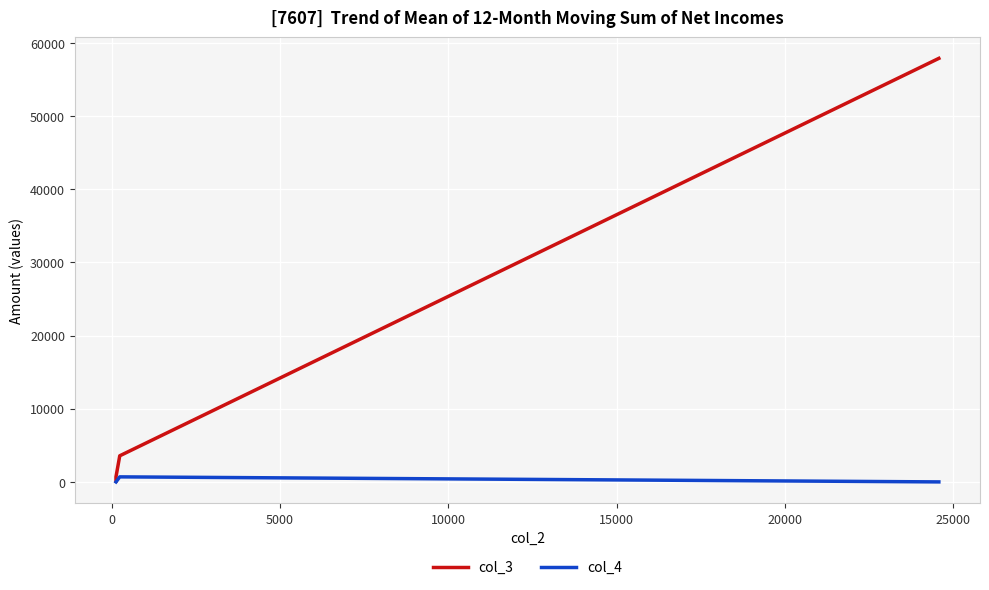

Rank the series by their average value, from highest to lowest.

col_3, col_4